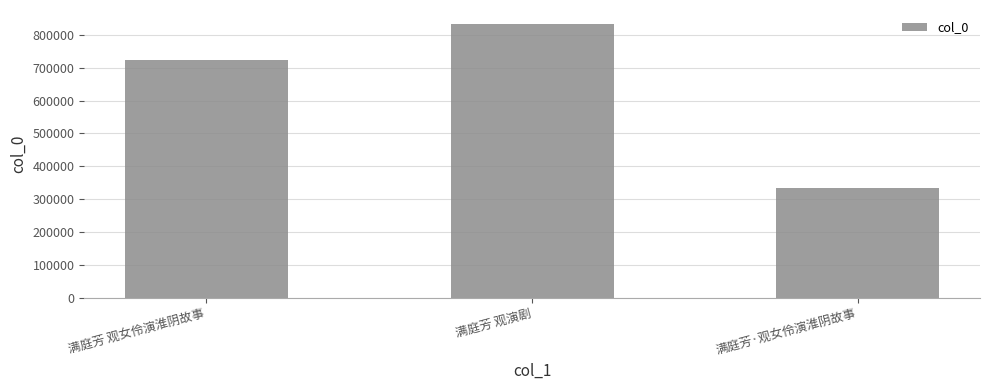

Approximately how many times larger is the value at 满庭芳 观演剧 compared to 满庭芳·观女伶演淮阴故事?

2.5